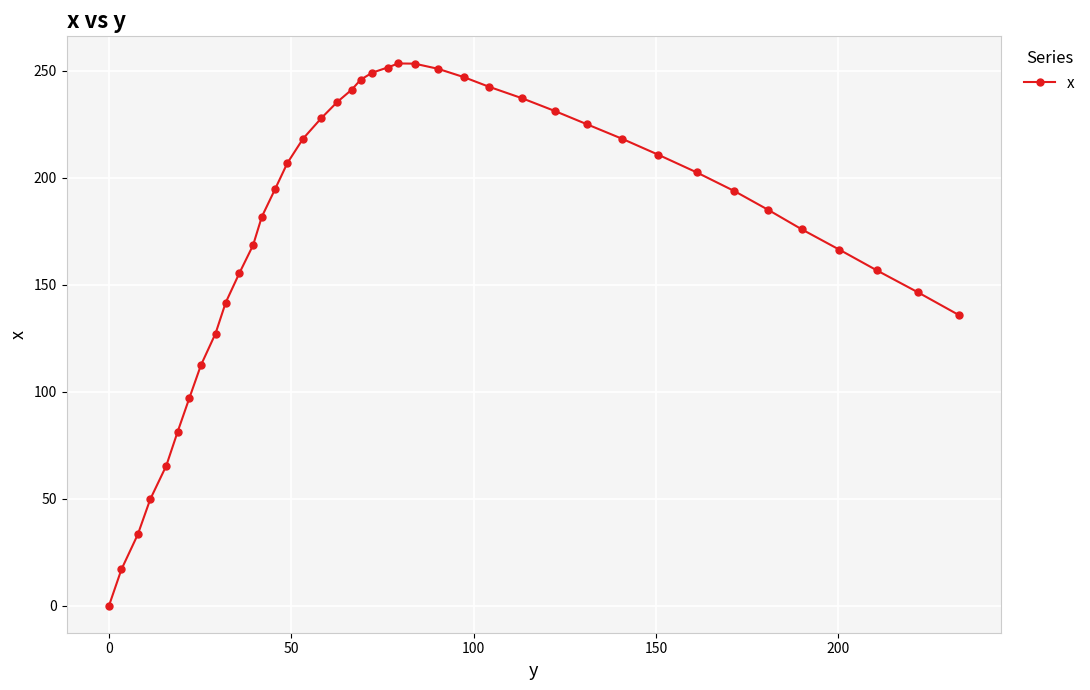

What is the sum of all values?

7034.6